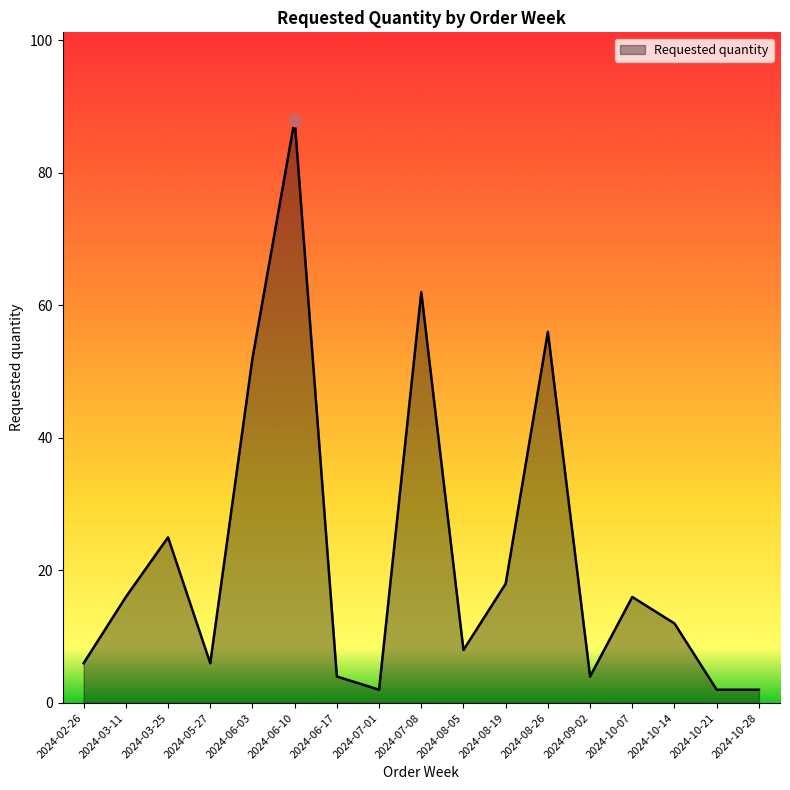

What is the change in value from 2024-06-03 to 2024-10-07?

-36